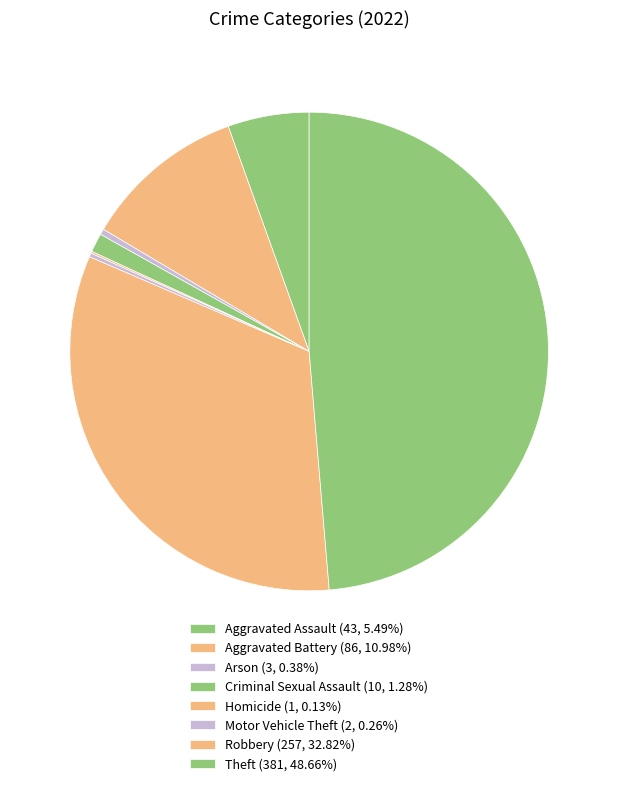

Approximately how many times larger is the value at Criminal Sexual Assault compared to Aggravated Assault?

0.2